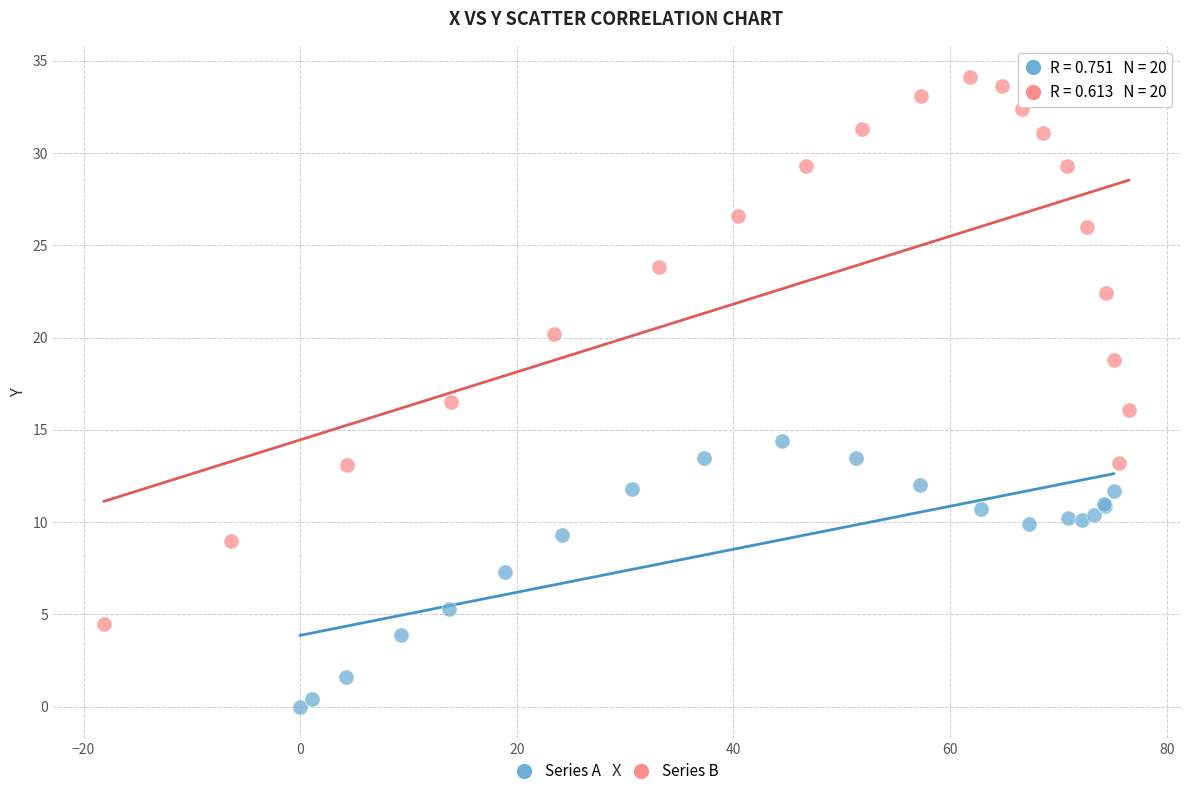

Which series has the largest Y range (max minus min)?

Series B